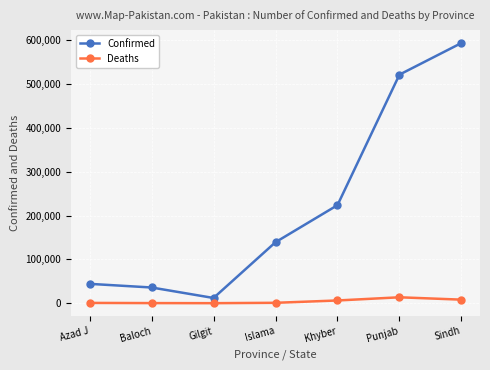

Where is Confirmed nearest to the value 302805?

Khyber